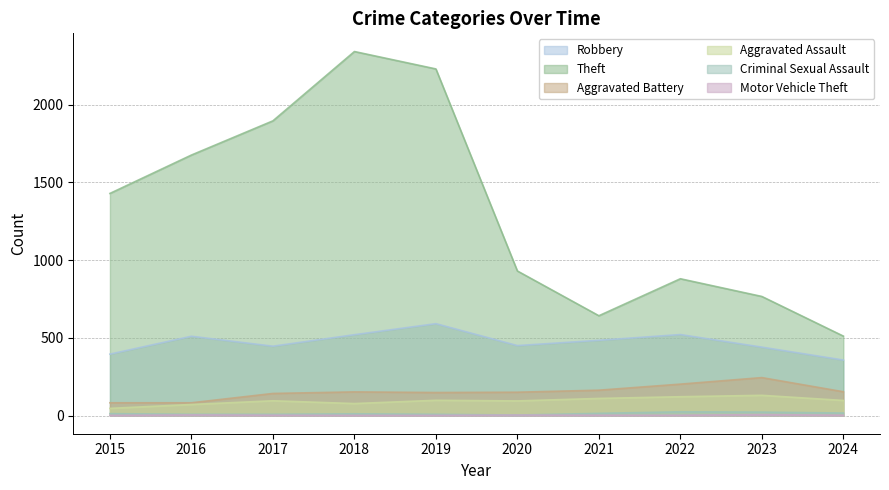

How many lines are shown in the chart?

6